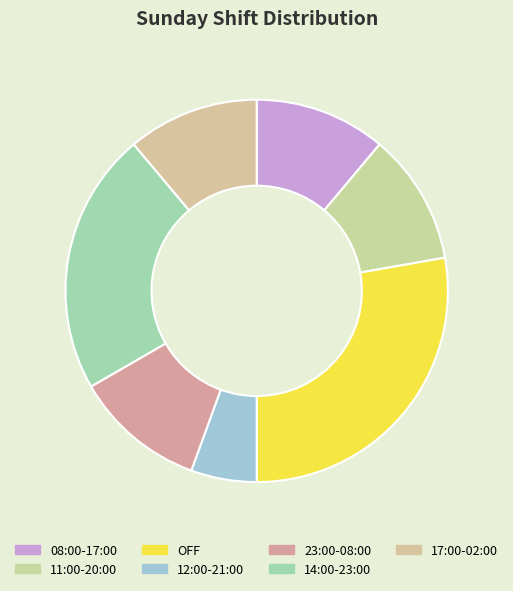

How many segments does this pie chart have?

7